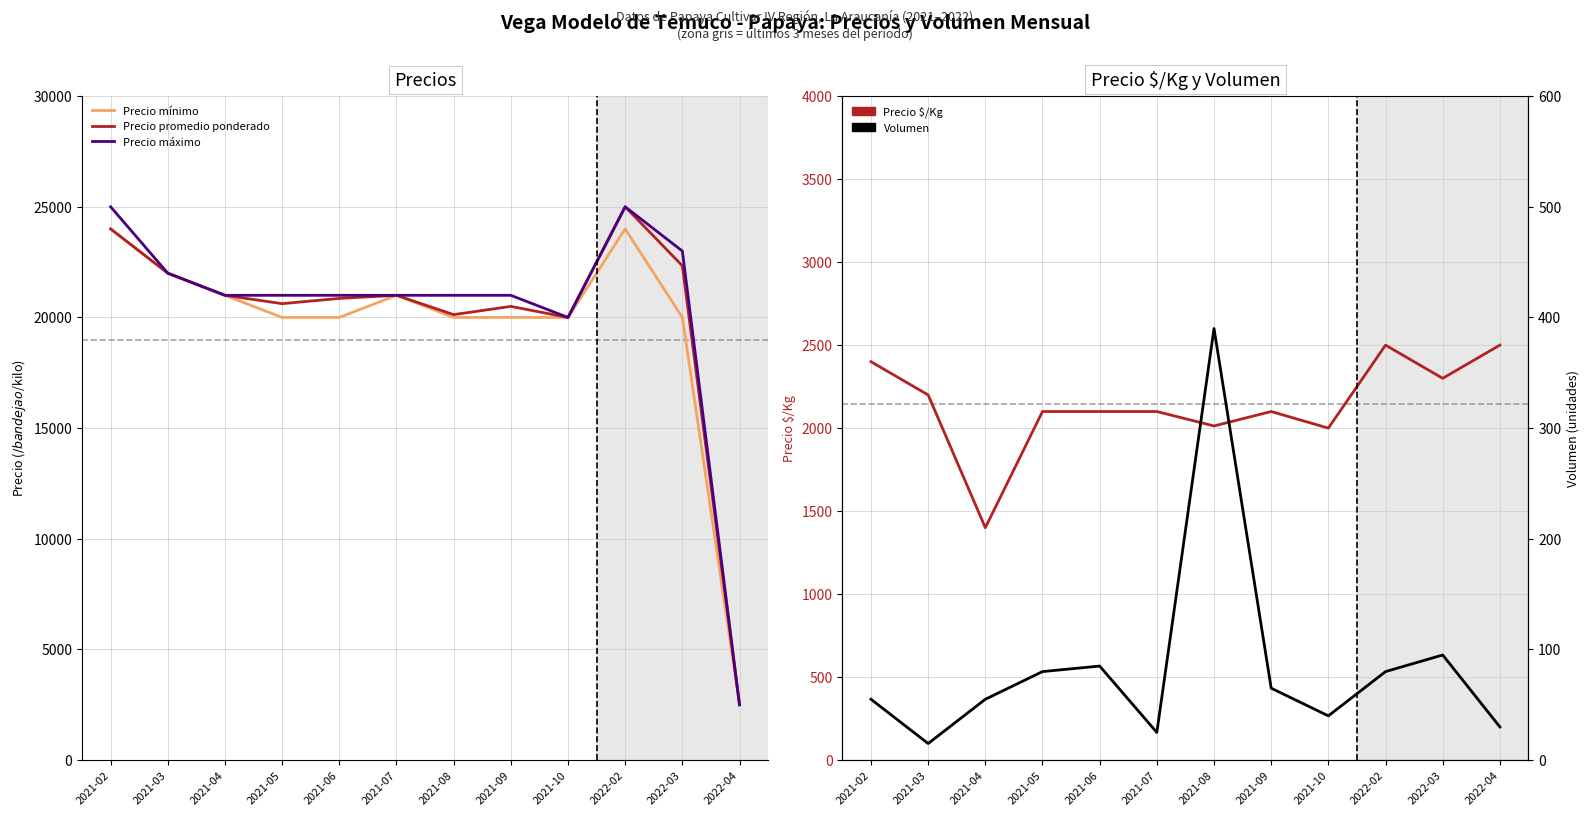

In Precio $/Kg, how many points are lower than both neighbors (excluding endpoints)?

4